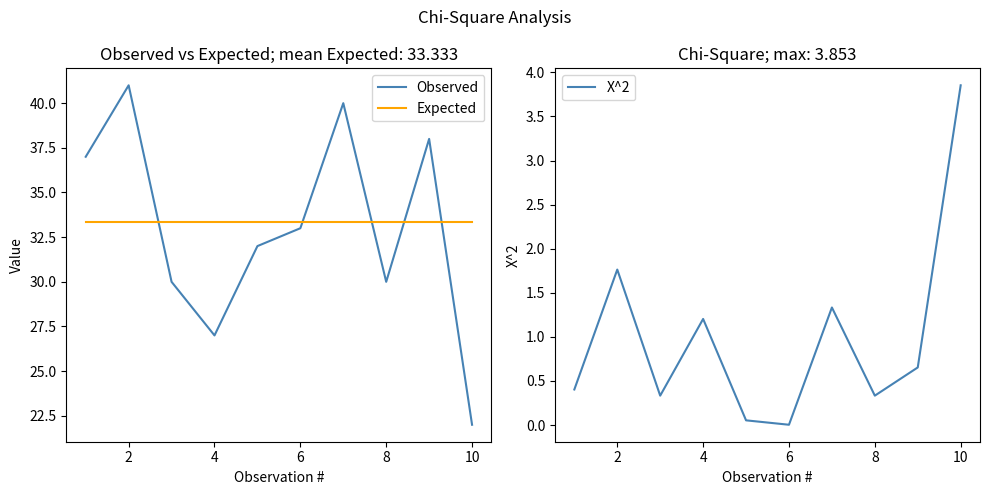

Is it true that X^2 equals 1.8 at 2?

True